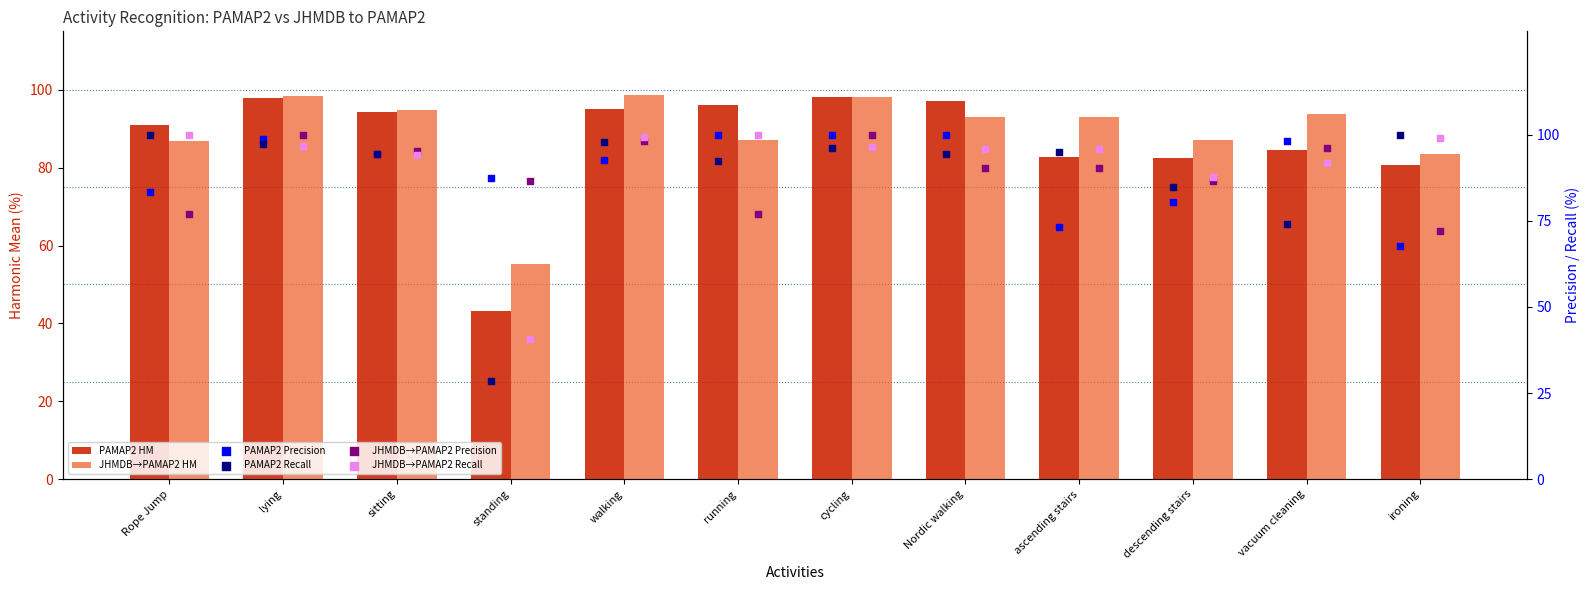

Which series has the largest total across all categories?

JHMDB→PAMAP2 Recall